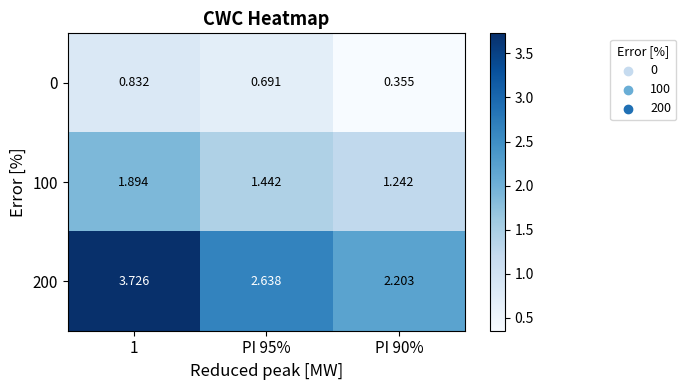

Rank the series by their maximum value, from lowest to highest.

0, 100, 200